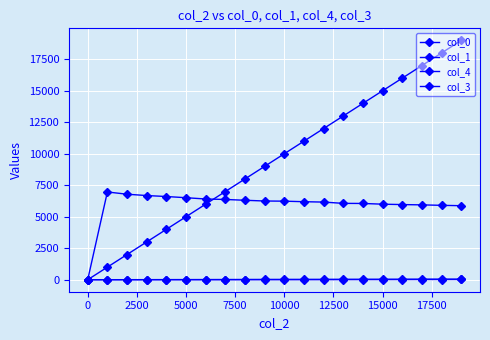

Does the chart have visible grid lines?

Yes